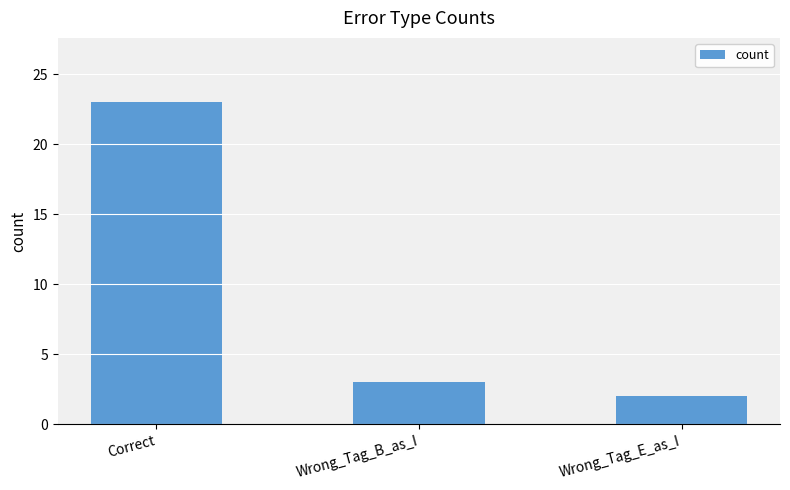

Are the bars grouped side by side (vs. stacked)?

No